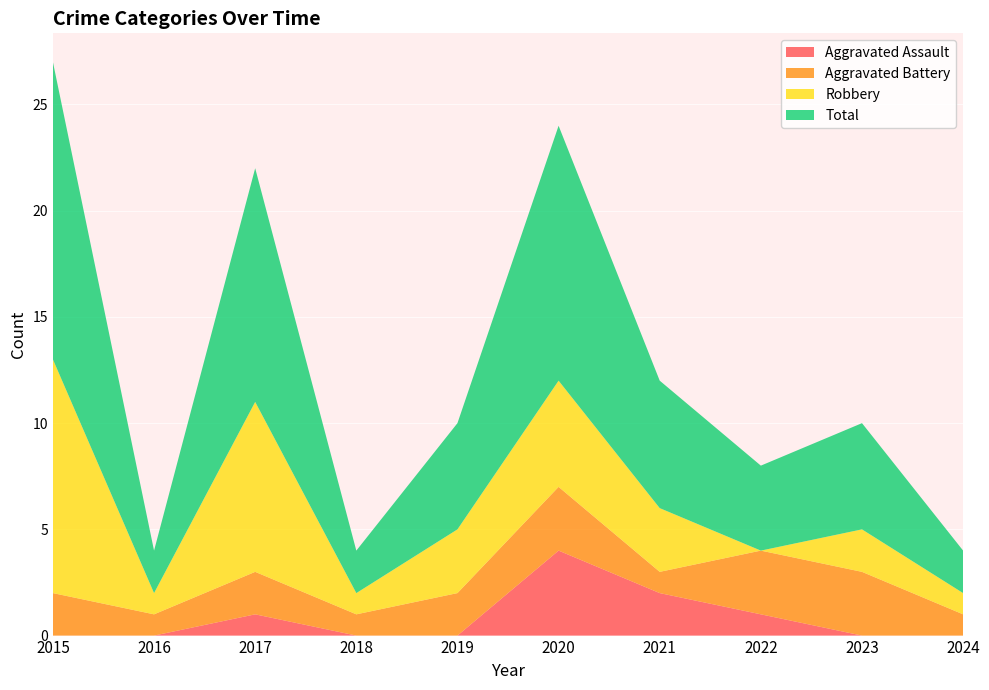

Reading left to right, transcribe all the data shown in this chart.

Aggravated Assault: 0	0	1	0	0	4	2	1	0	0
Aggravated Battery: 2	1	2	1	2	3	1	3	3	1
Robbery: 11	1	8	1	3	5	3	0	2	1
Total: 14	2	11	2	5	12	6	4	5	2